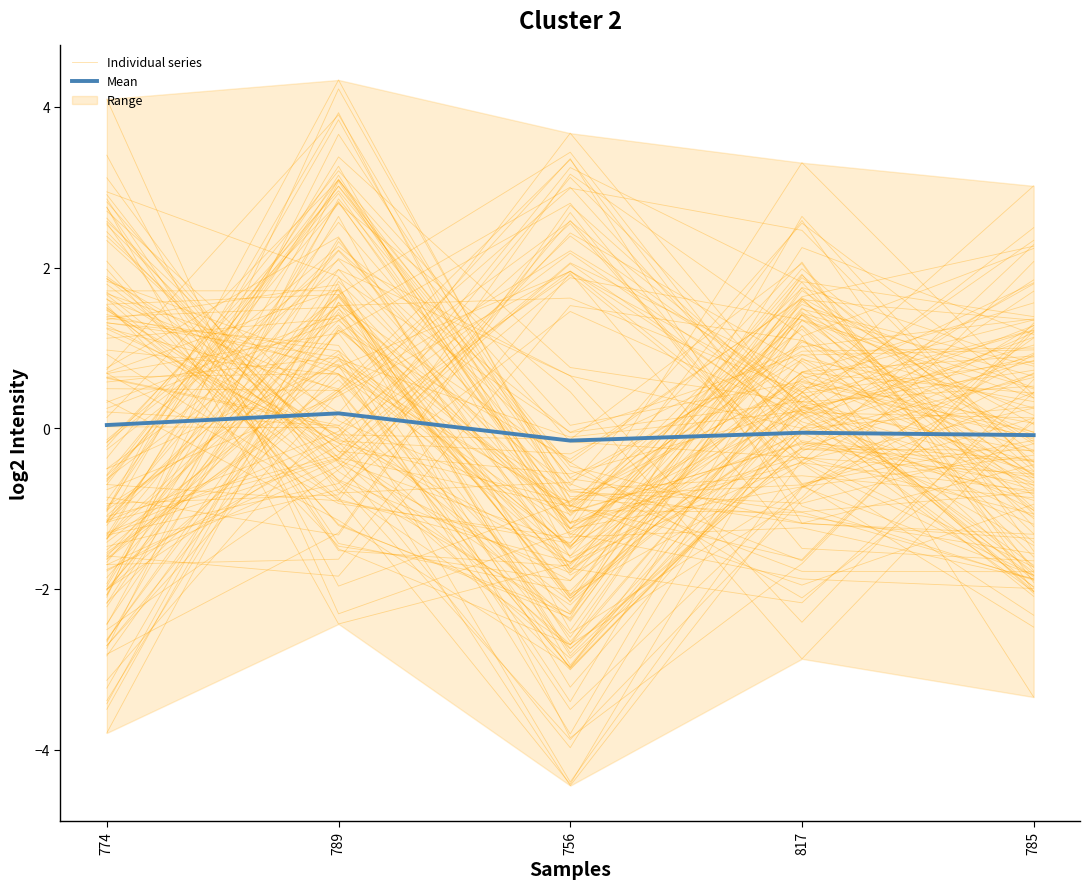

Reading right to left, extract all data points from this chart.

Individual series: 785=0.4	817=2.6	756=-0.7	789=1.5	774=-1.9
Mean: 785=-0.1	817=-0.1	756=-0.2	789=0.2	774=0.0